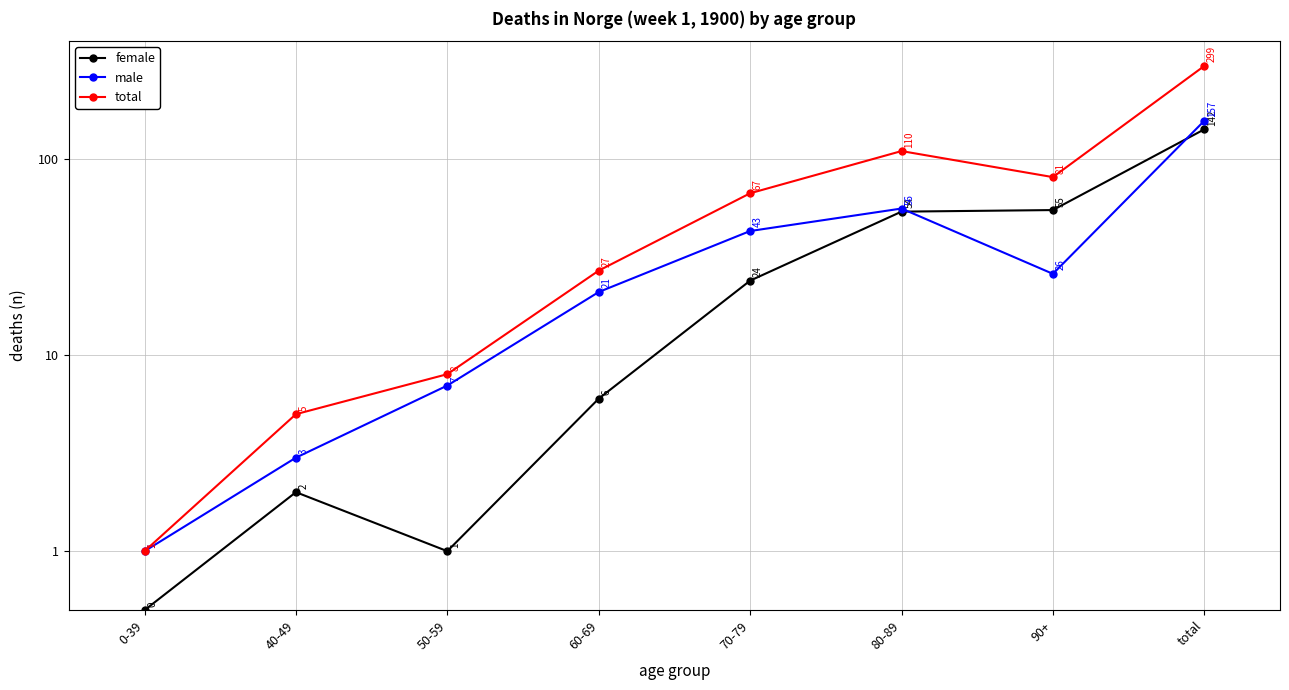

Does the chart have visible grid lines?

Yes